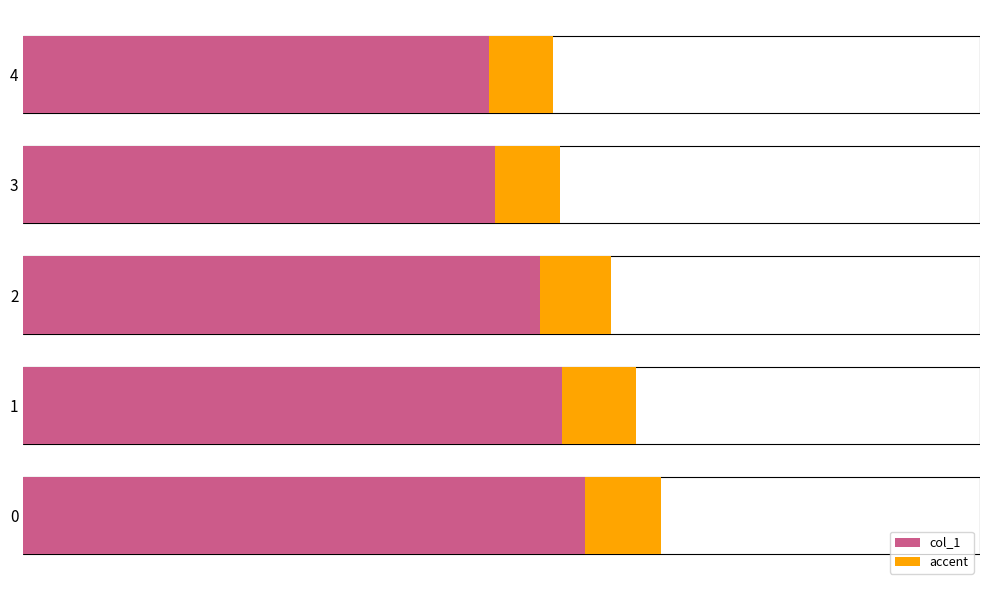

What is the value of the accent bar at the 4th from the left?

6157.4